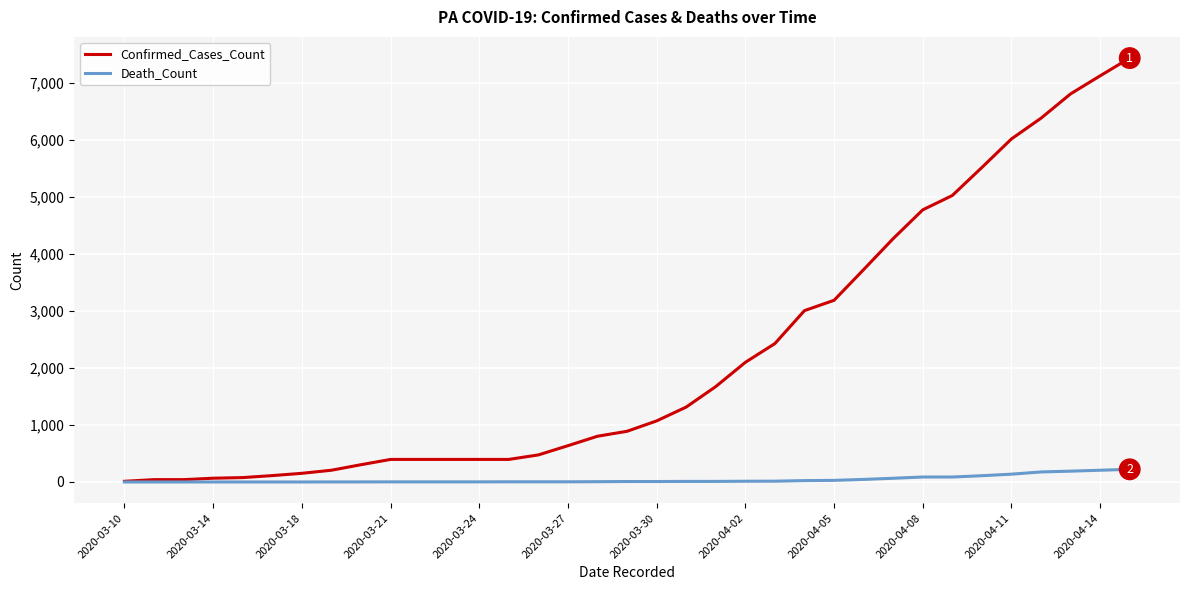

Rank the series by their maximum value, from lowest to highest.

Death_Count, Confirmed_Cases_Count